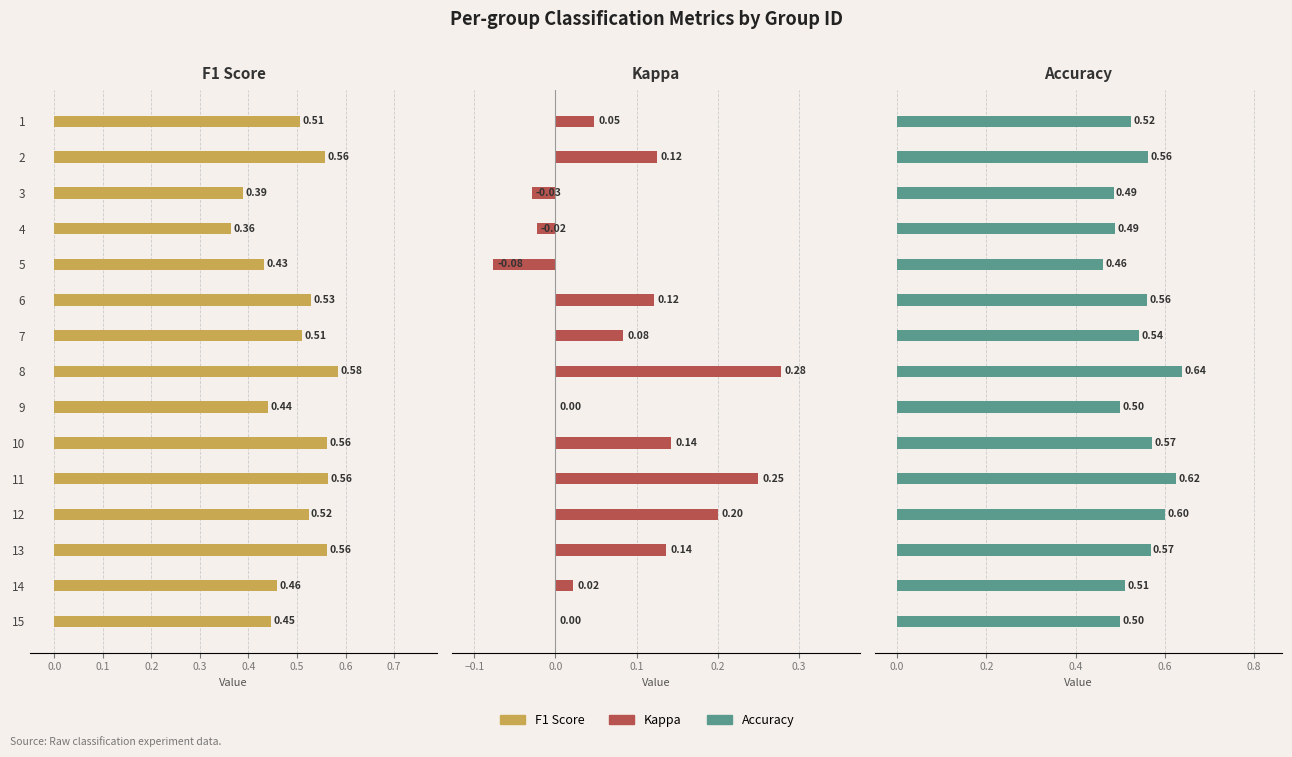

Which series has the largest range (max minus min)?

Kappa